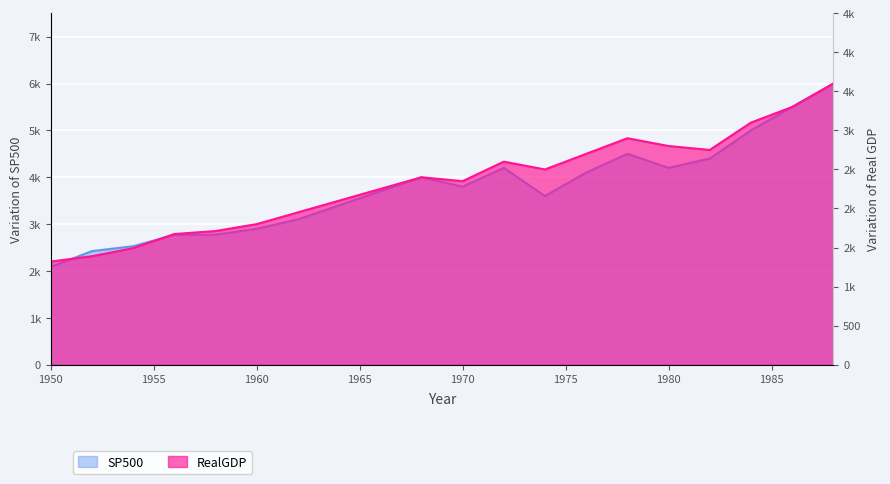

List the series in order of their overall mean, lowest first.

RealGDP, SP500